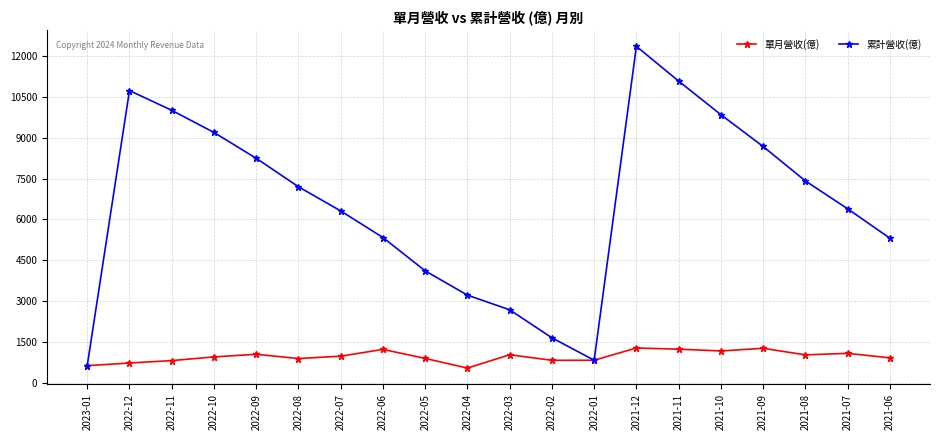

How many data points in 單月營收(億) are less than 976?

10